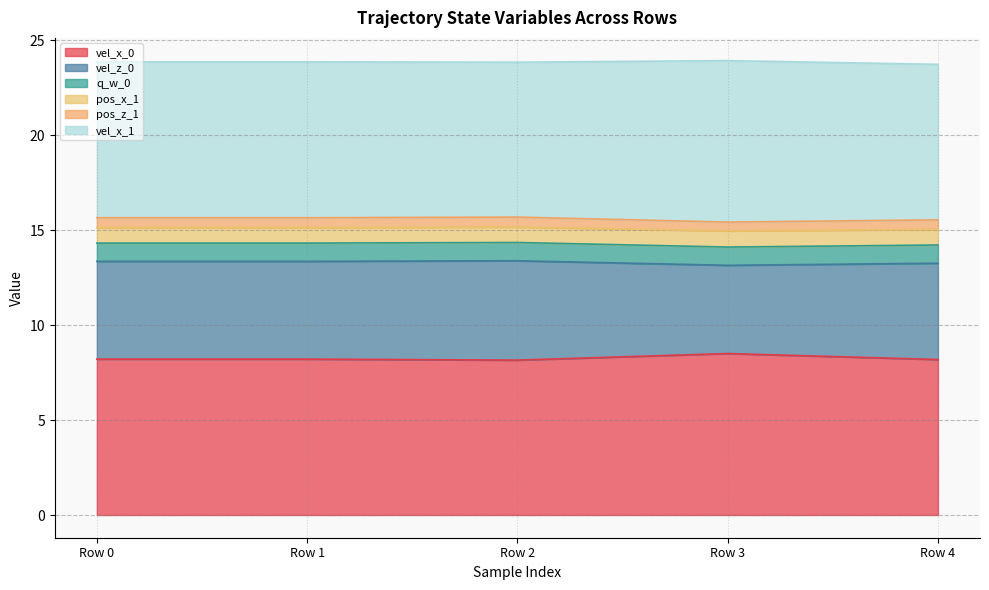

Which series changed the most between Row 2 and Row 4?

vel_z_0